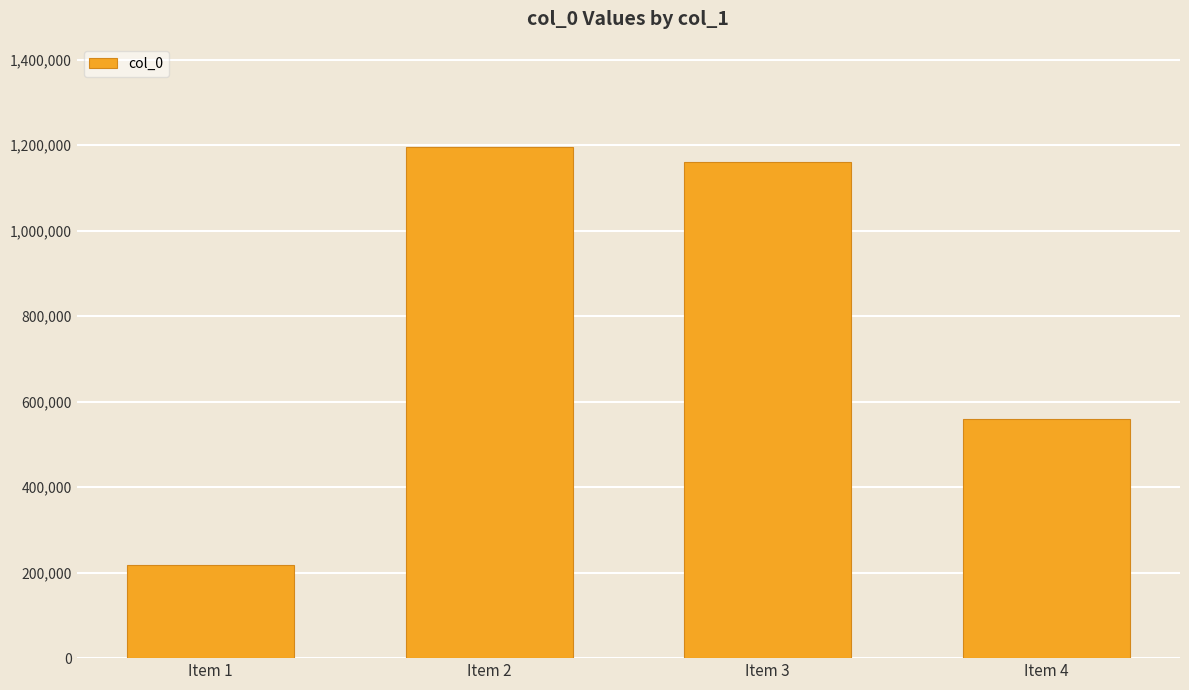

Approximately how many times larger is the value at Item 2 compared to Item 1?

5.5